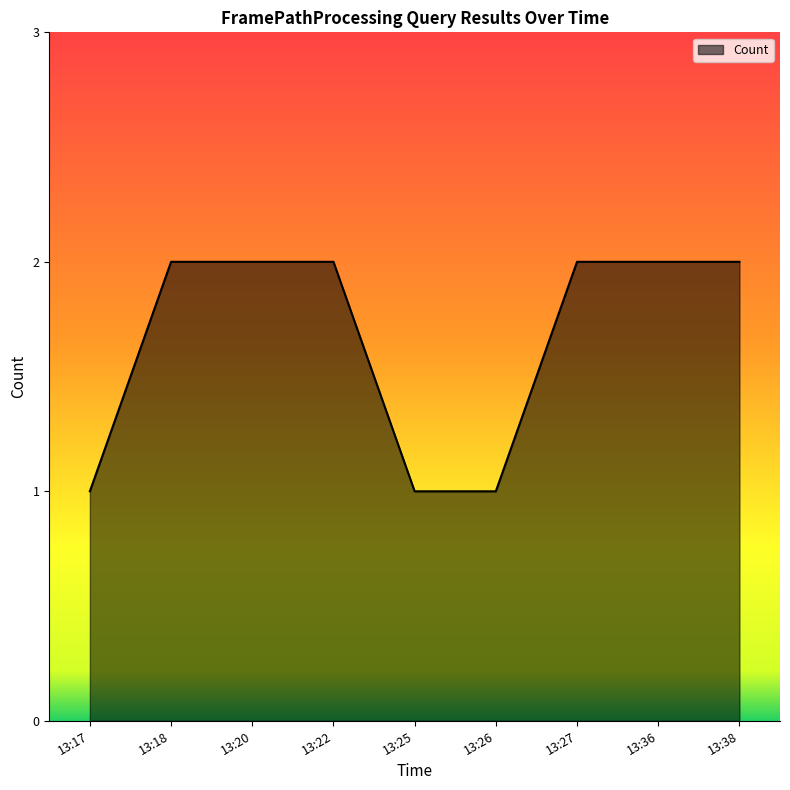

Reading left to right, list all the values displayed in this chart.

1	2	2	2	1	1	2	2	2